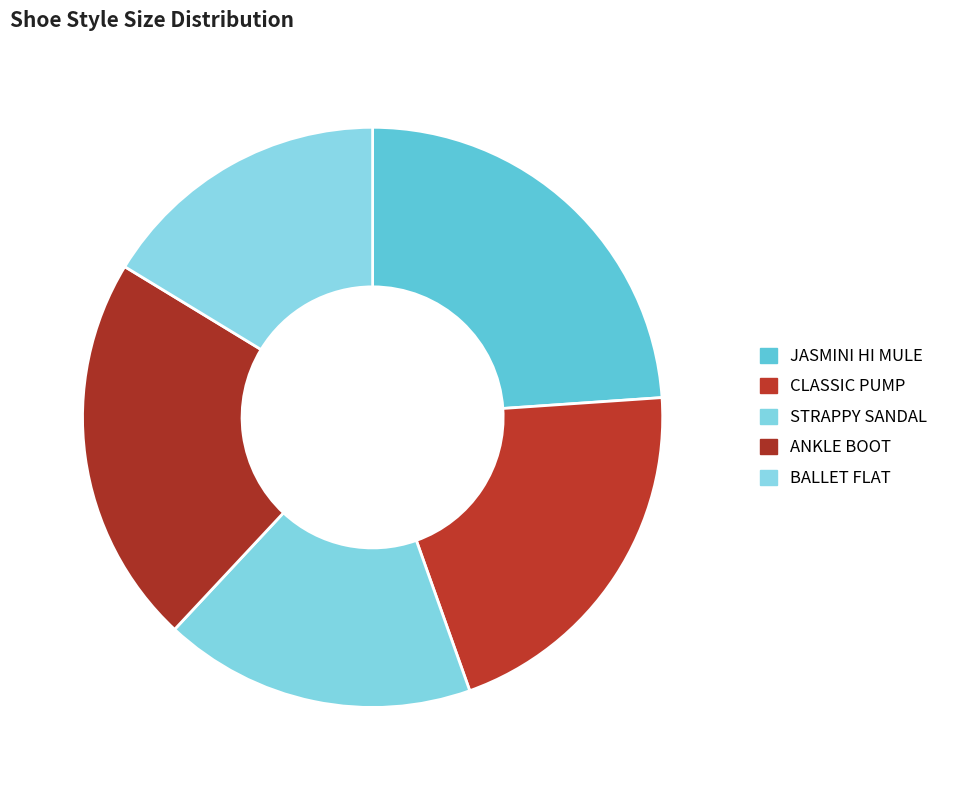

To the nearest percent, what is the difference between the largest and smallest slice percentages?

8%